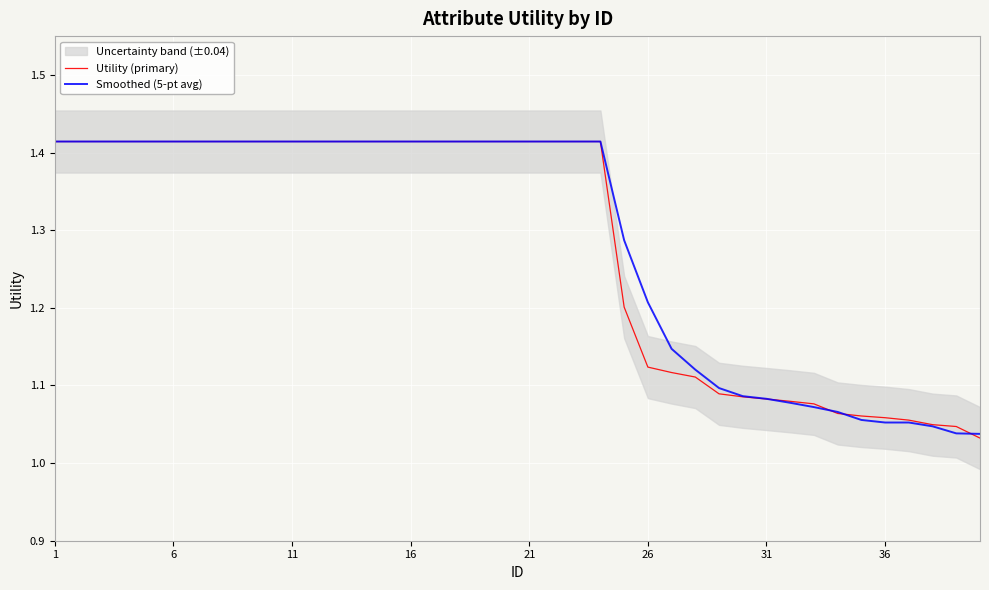

True or false: Smoothed (5-pt avg) has a value of 0.7 at 26.

False